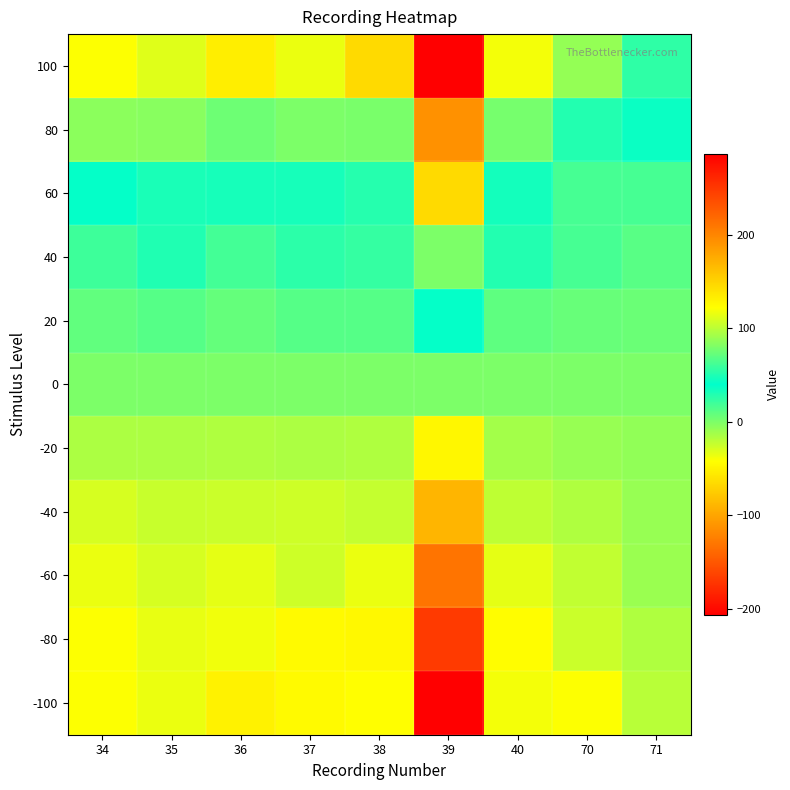

At 34, list the series in order from smallest to largest.

-100, -80, -60, -40, -20, 0, 20, 40, 60, 80, 100